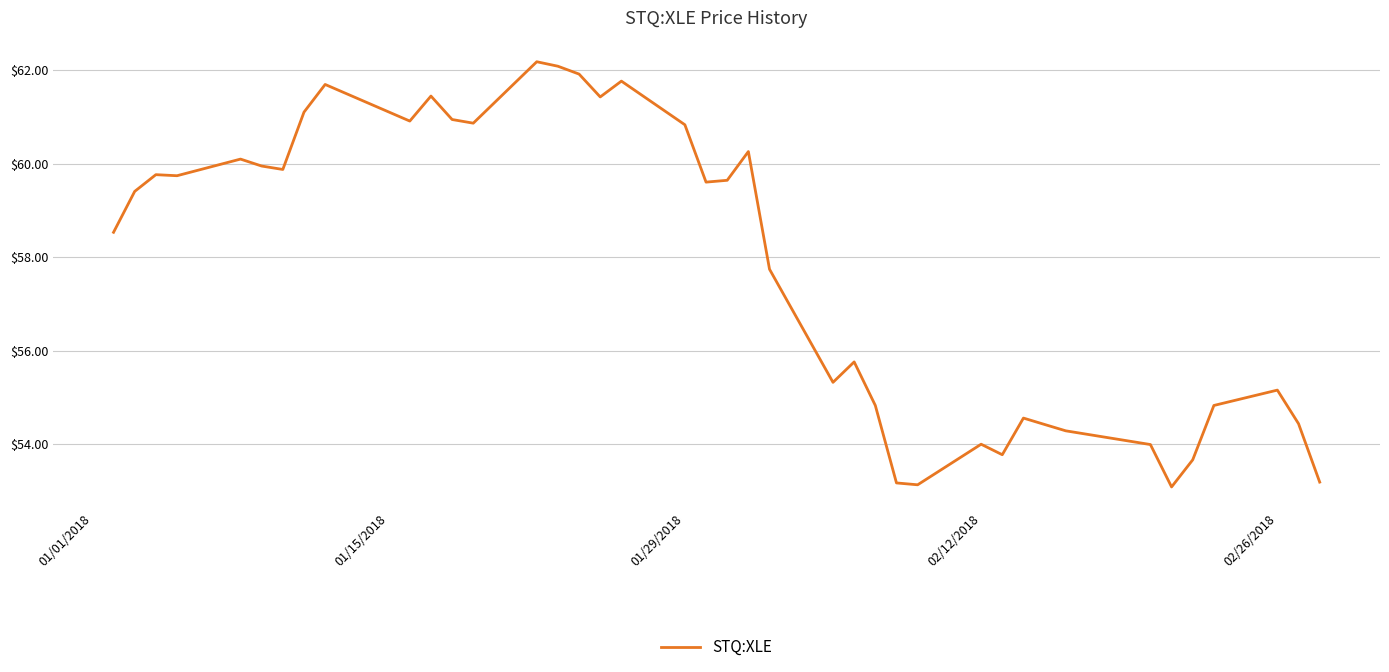

What is the maximum value shown in the chart?

62.2